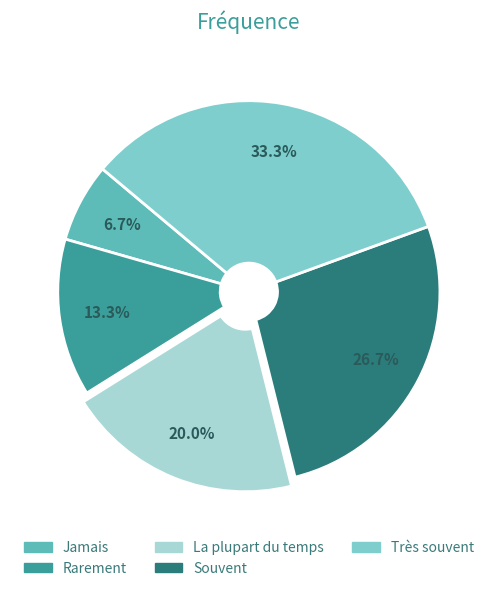

Rank the categories by value from lowest to highest.

Jamais, Rarement, La plupart du temps, Souvent, Très souvent